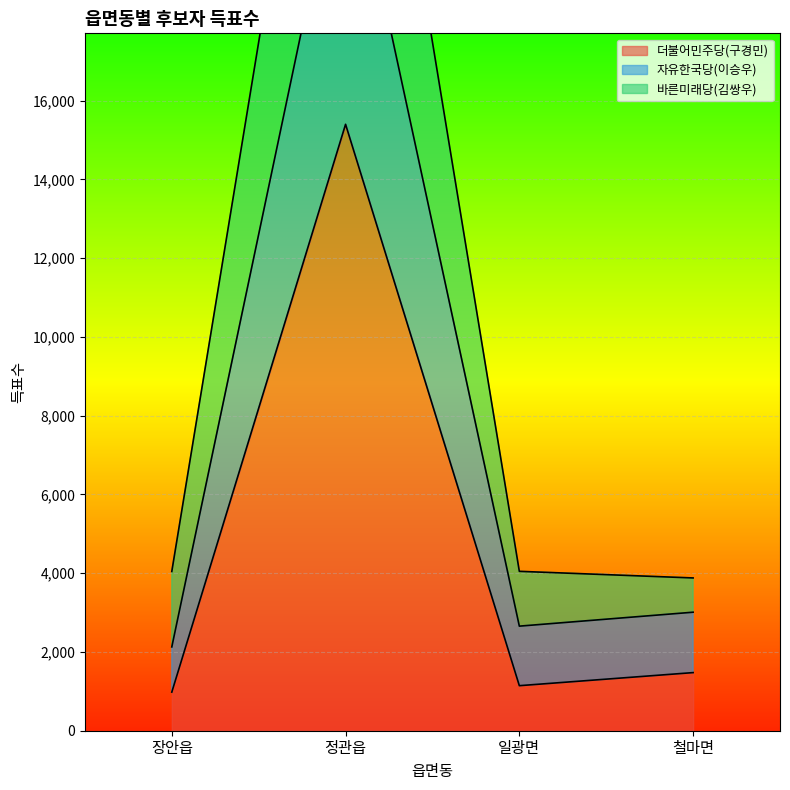

Is it true that 더불어민주당(구경민) equals 1865 at 일광면?

False